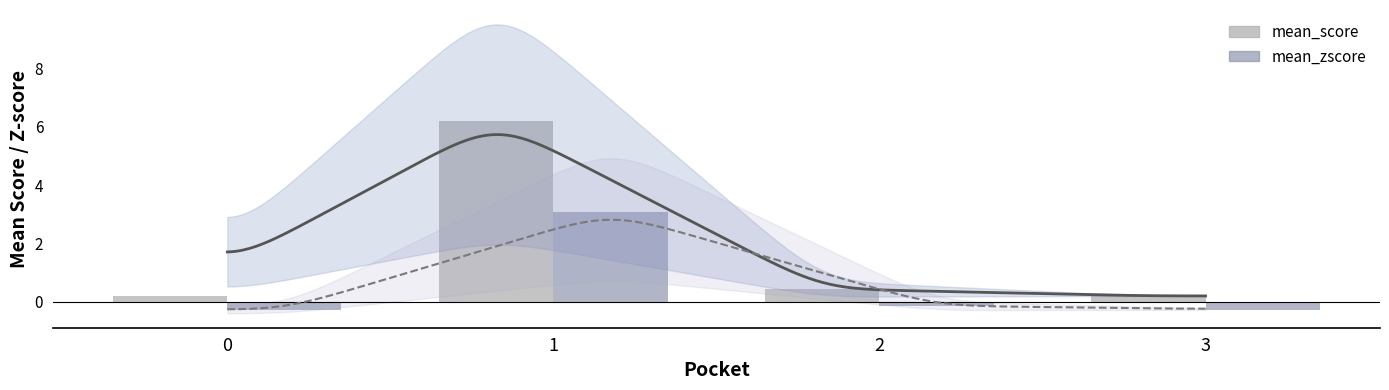

How many values in mean_zscore are below zero?

3